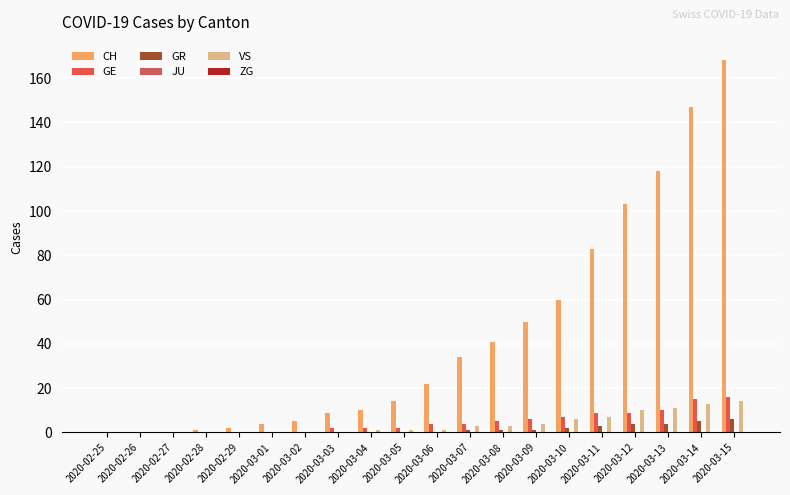

Between 2020-03-09 and 2020-03-12, which series saw the biggest shift?

CH